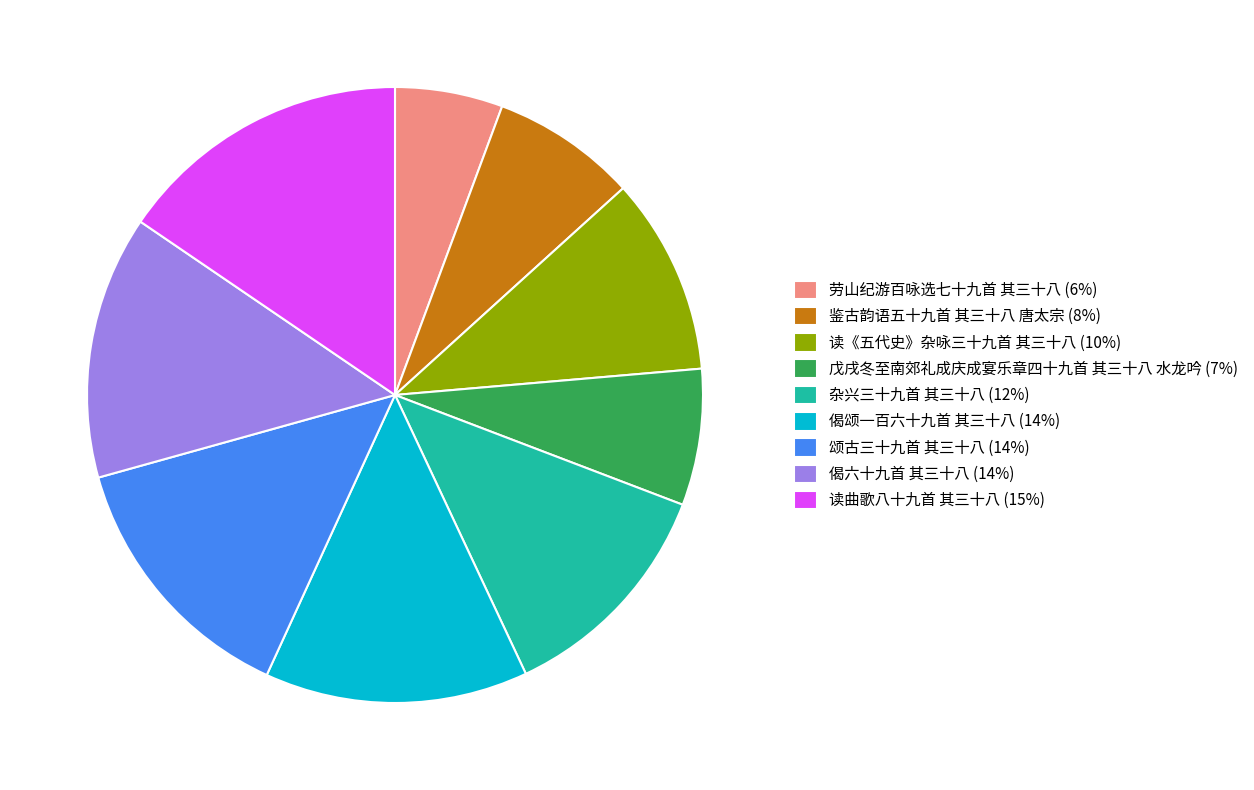

Does 偈颂一百六十九首 其三十八 account for over 50% of the chart?

No